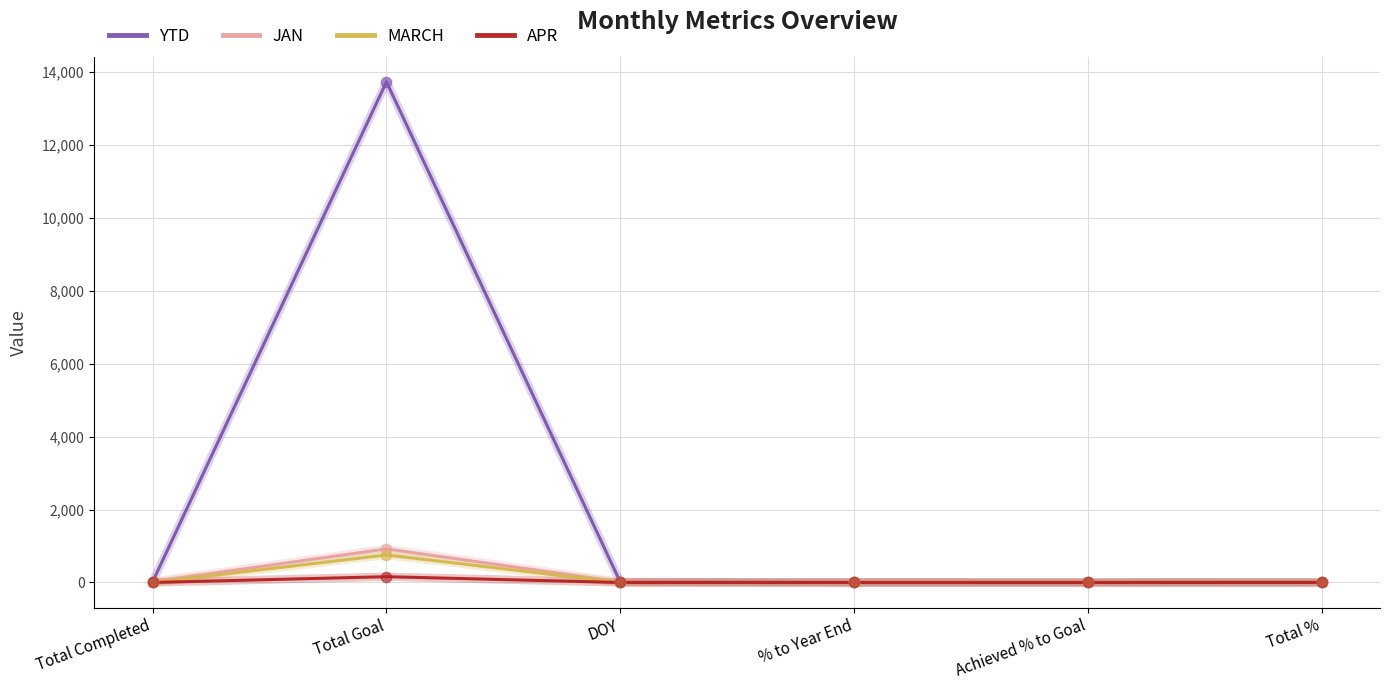

Which series has the largest range (max minus min)?

YTD